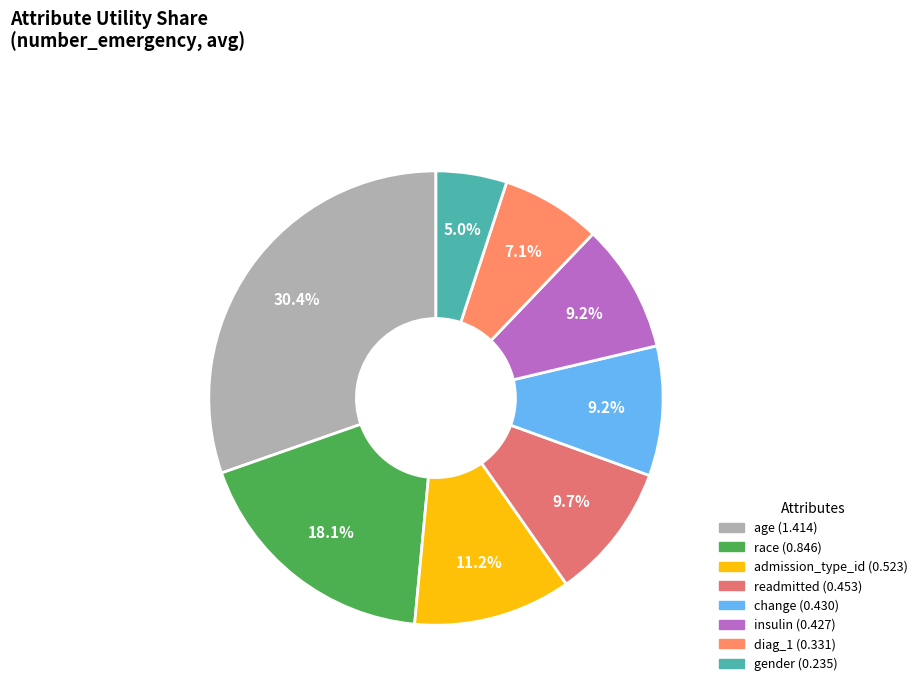

What percentage is the change slice, to the nearest percent?

9%